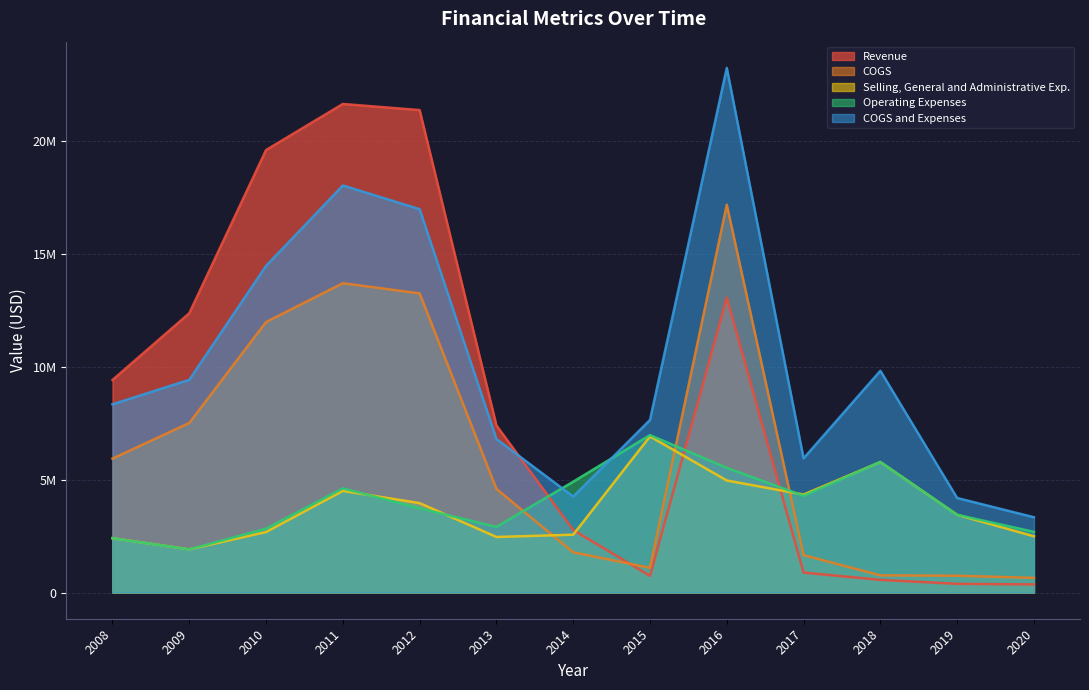

True or false: Operating Expenses has a value of 3442089 at 2019.

True